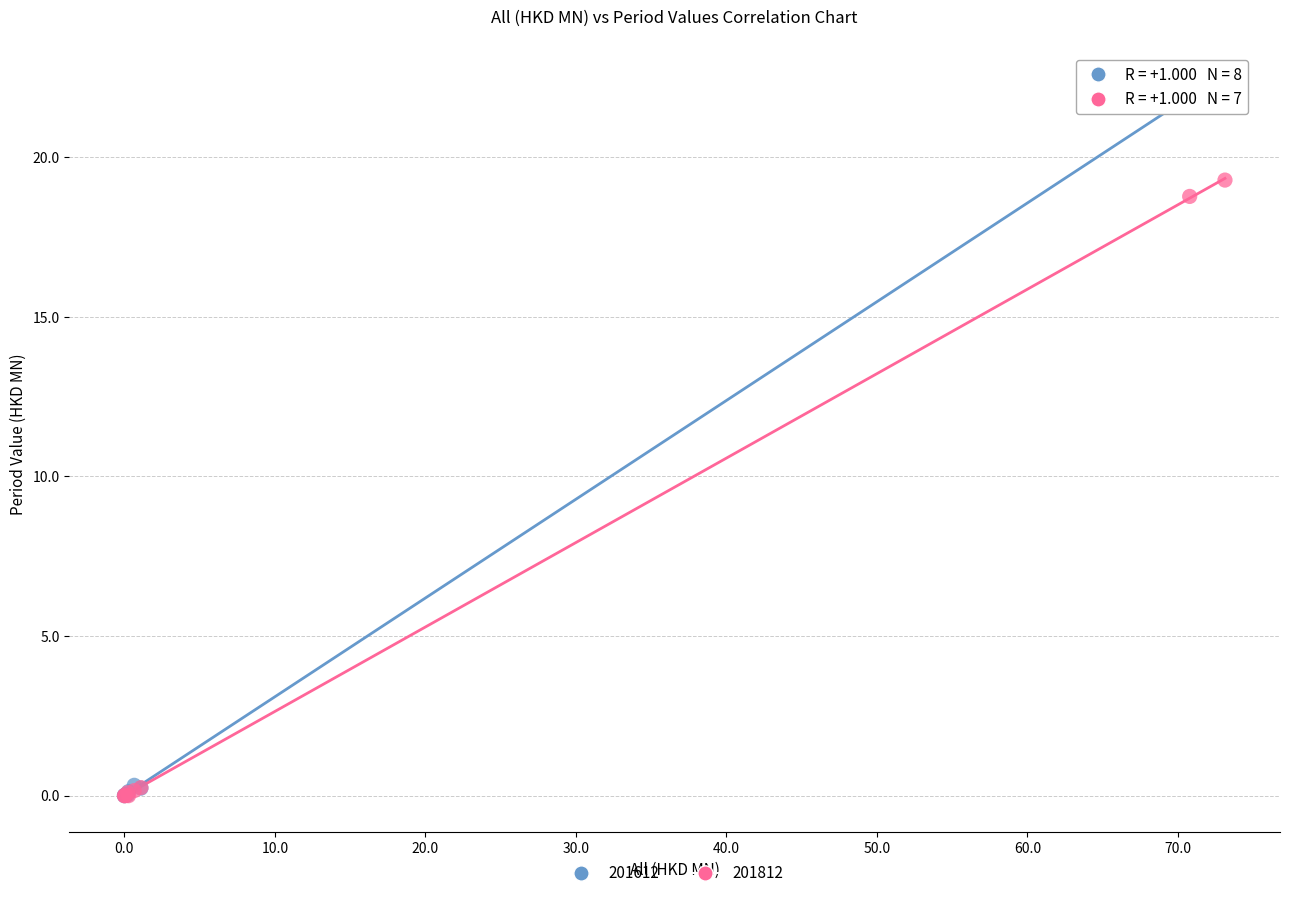

Which series has the largest Y range (max minus min)?

201612